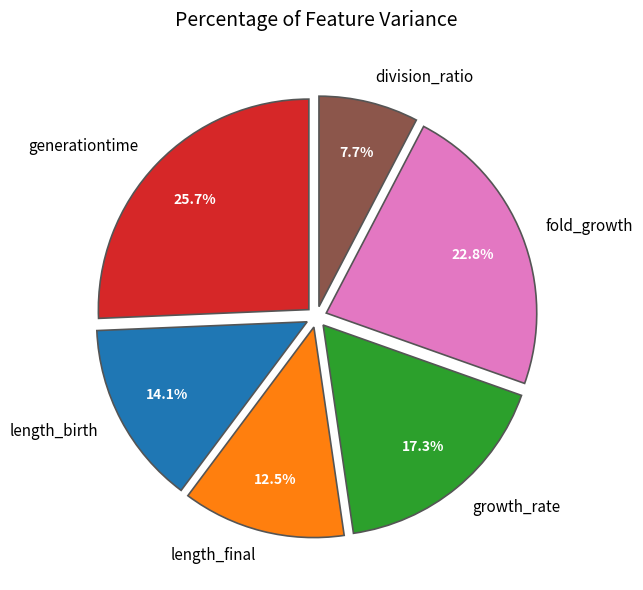

Is the sum of length_final and fold_growth greater than half?

No